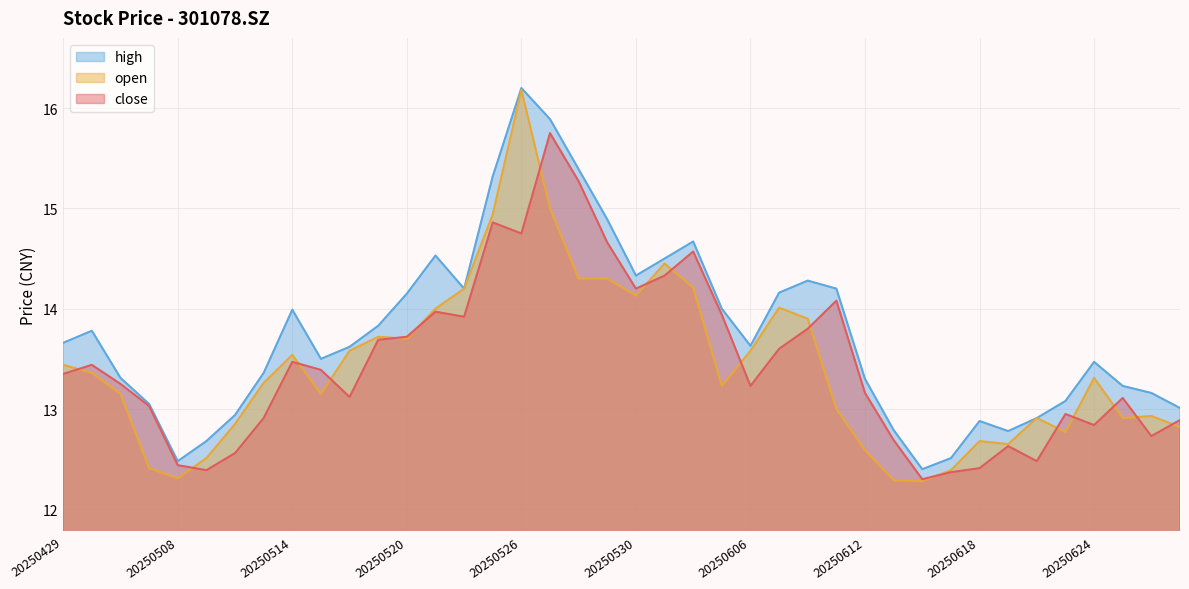

The open series shows 12.4 at 20250617. True or false?

True